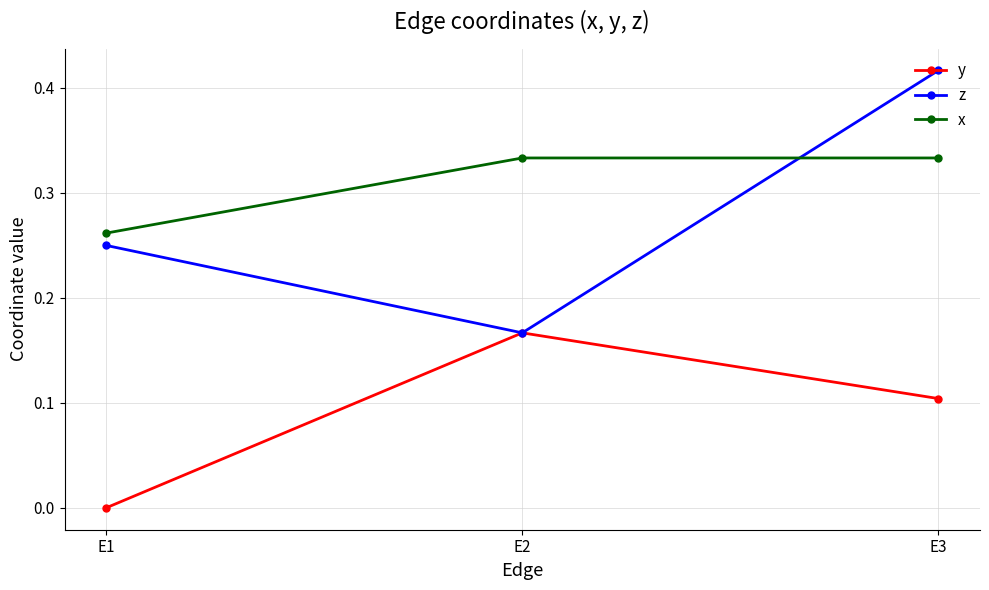

Count the number of categories in the chart.

3